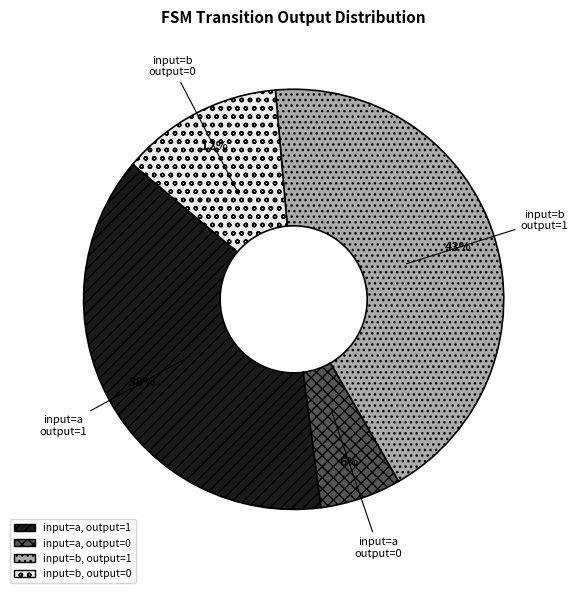

How many segments does this pie chart have?

4